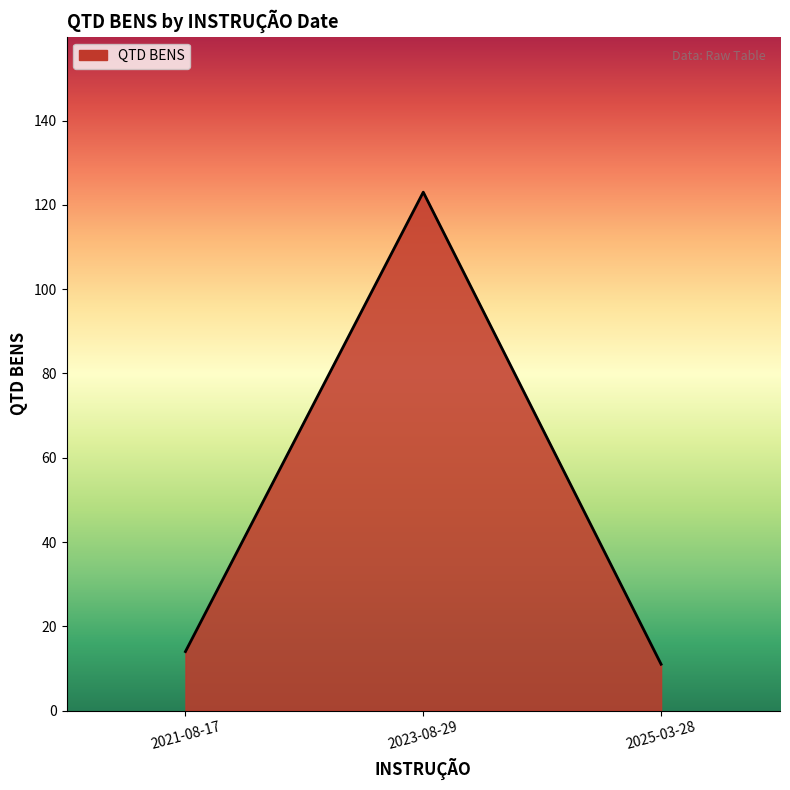

What position from the left is 2021-08-17?

1